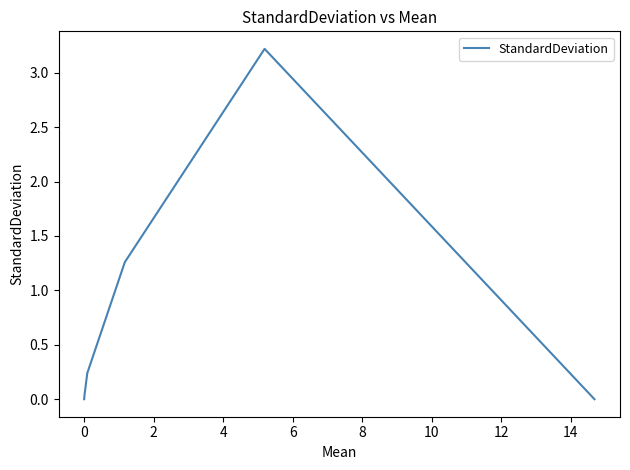

True or false: there are more than 1 points higher than both neighbors.

False